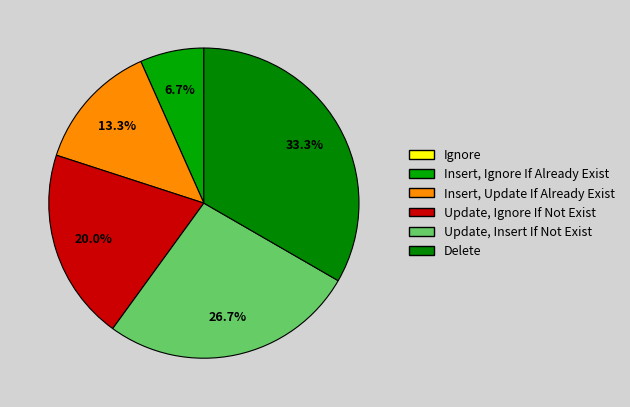

The Update, Insert If Not Exist slice represents 27% of the pie. True or false?

True